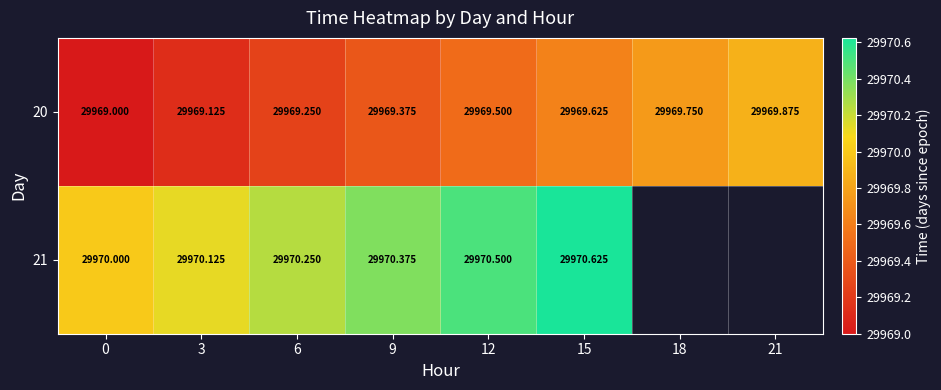

Is the value of 21 at 0 greater than the value of 20 at 3?

Yes